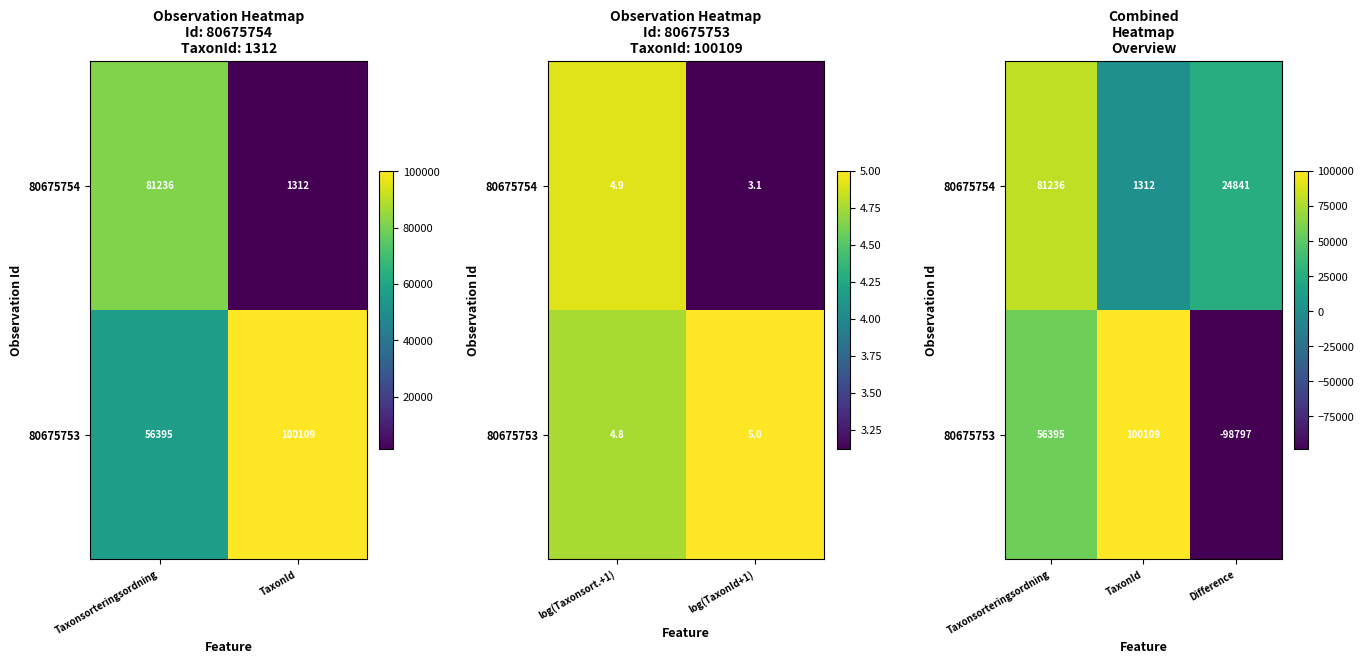

Count the 80675753 values in the range -98797 to 100109.

3